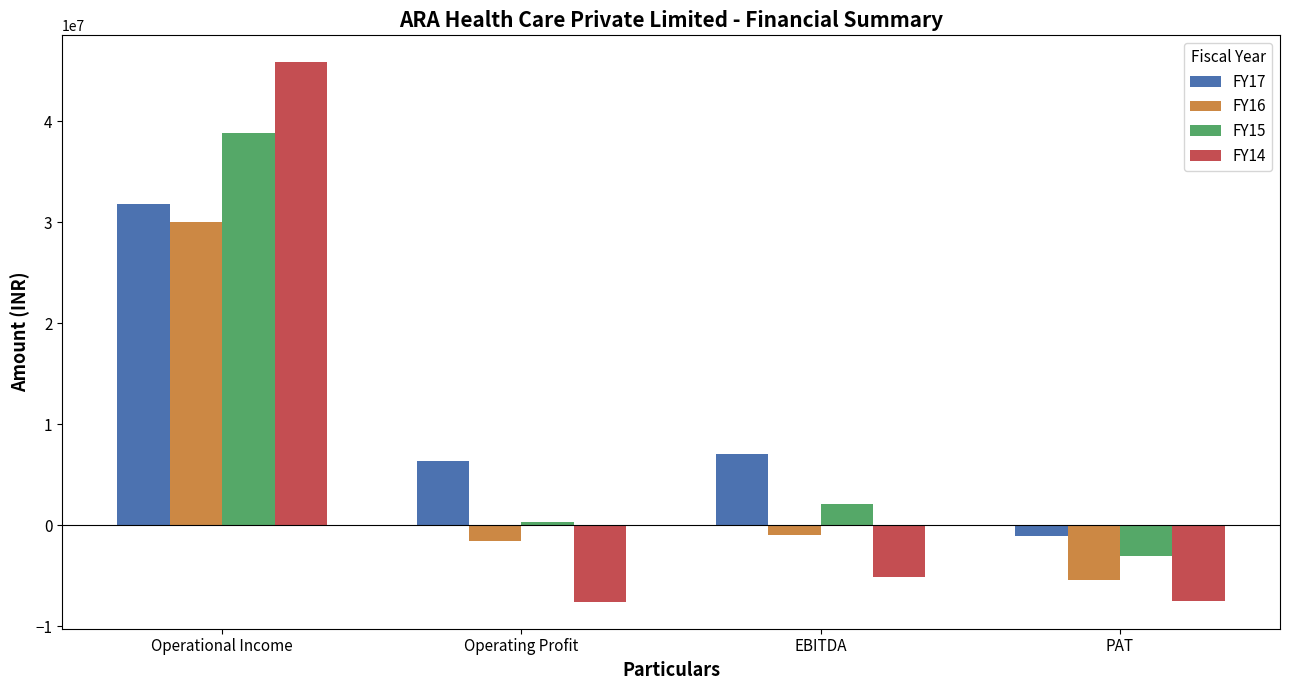

What is the spread (max minus min) of values at Operational Income?

15839983